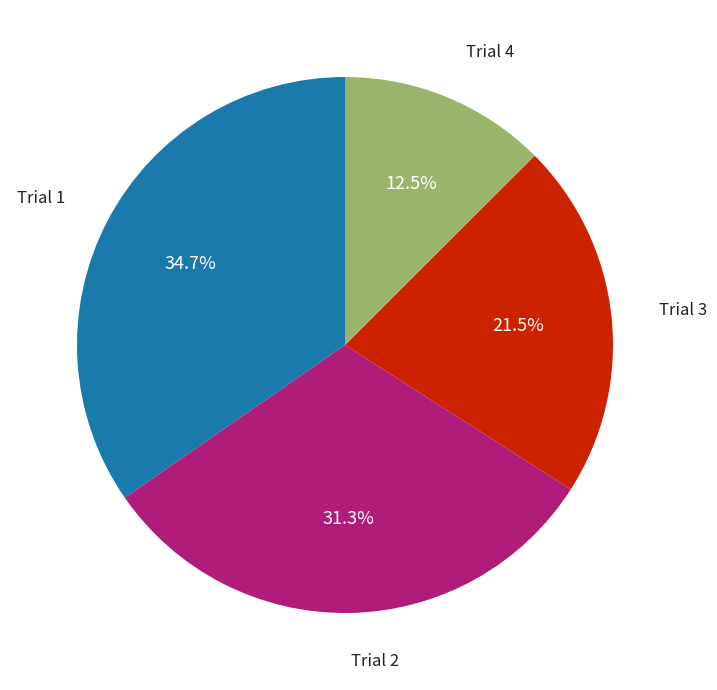

Is there any slice that represents more than half of the pie?

No